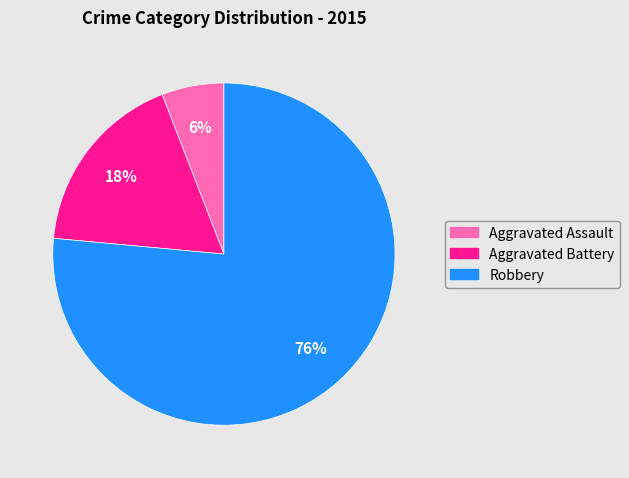

To the nearest percent, what portion does Aggravated Assault represent?

6%